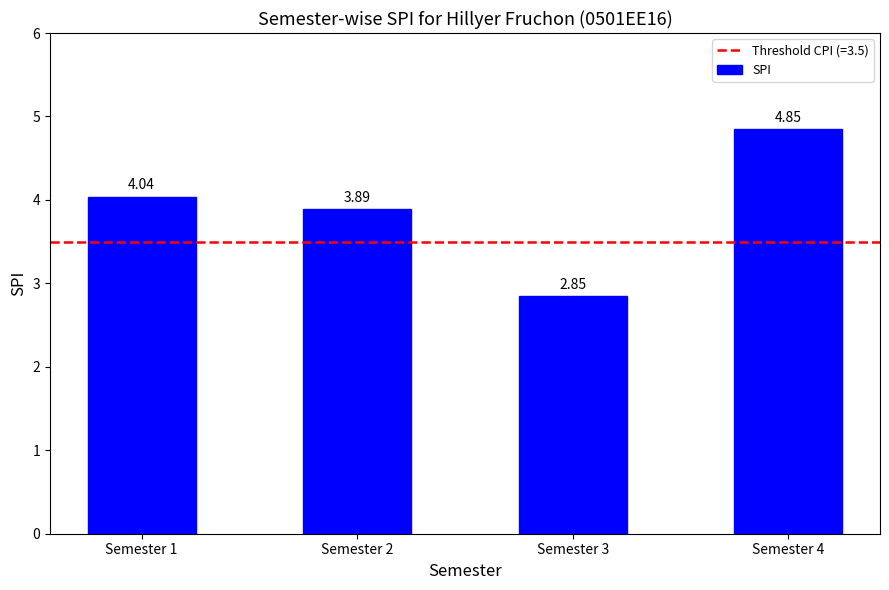

What is the difference between the maximum and second lowest values?

1.0